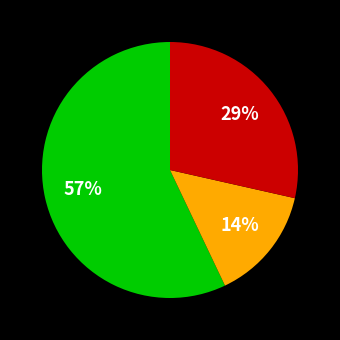

To the nearest percent, what is the difference between the largest and smallest slice percentages?

43%